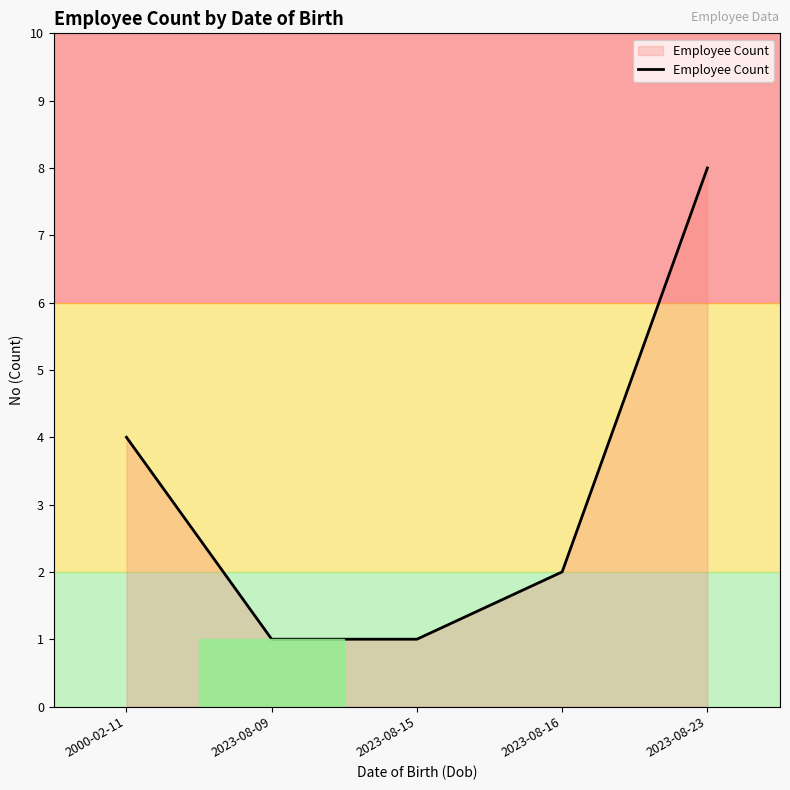

How many distinct data groups are displayed?

1